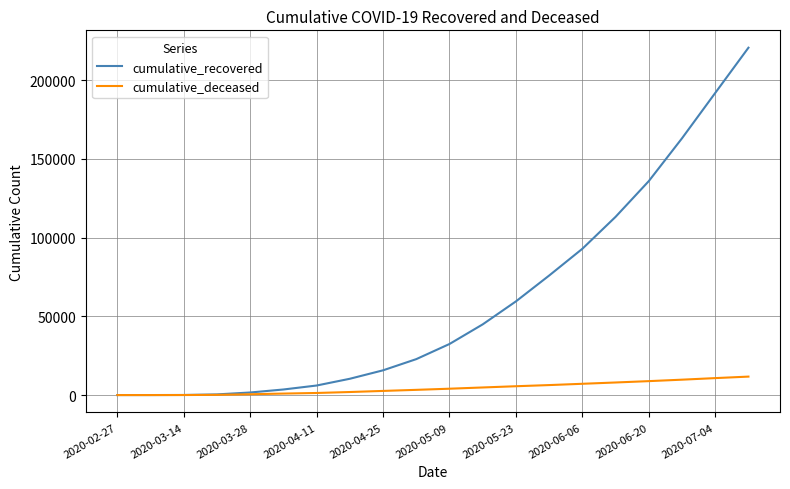

What is the maximum value for cumulative_deceased?

11731